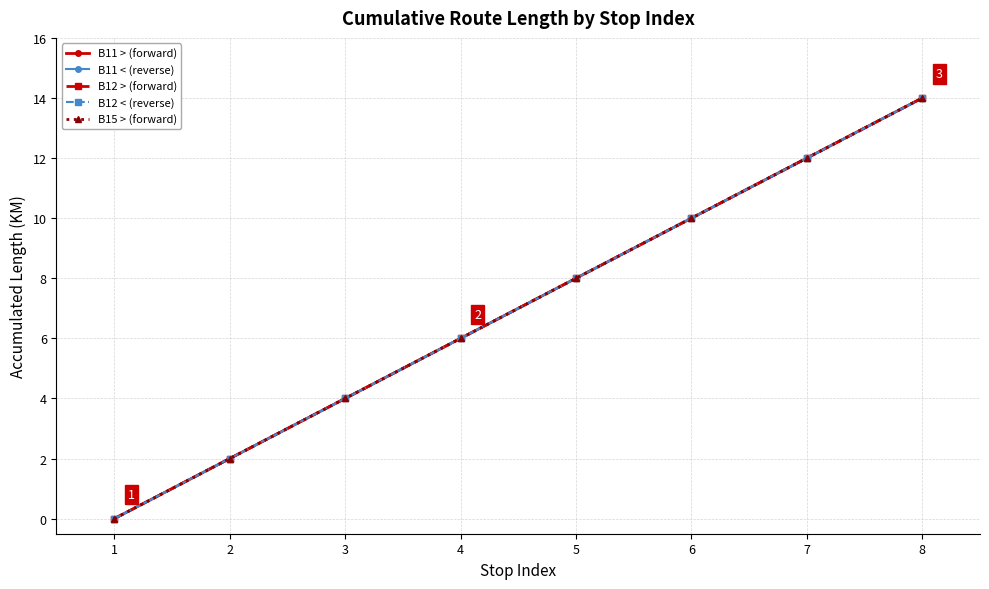

Between 5 and 6, which series saw the biggest shift?

B11 > (forward)